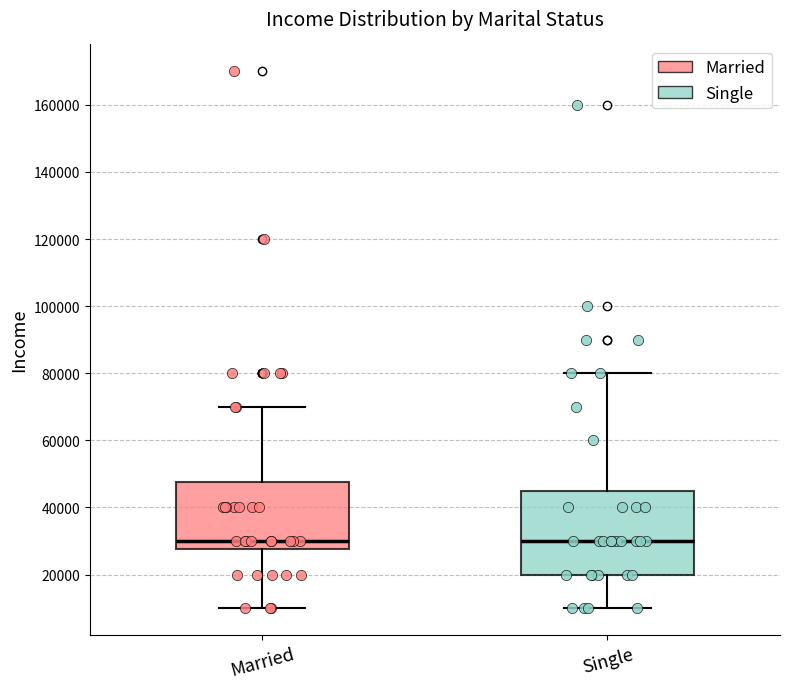

Where is the lower edge of the box for Single on the y-axis? The values are not printed on the chart, so give them approximately, as read against the axis.

20000